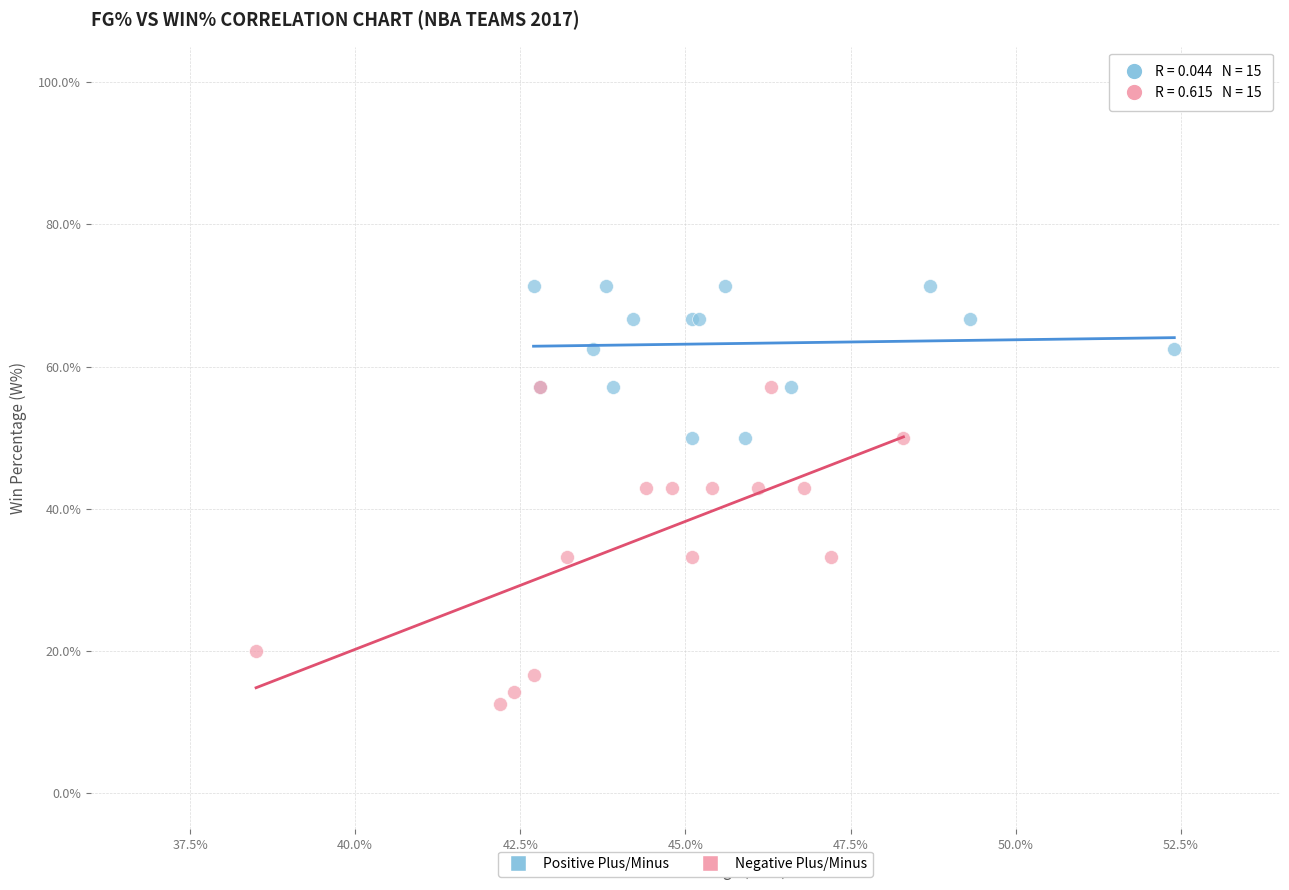

What are all the series names shown in the legend?

Positive Plus/Minus, Negative Plus/Minus